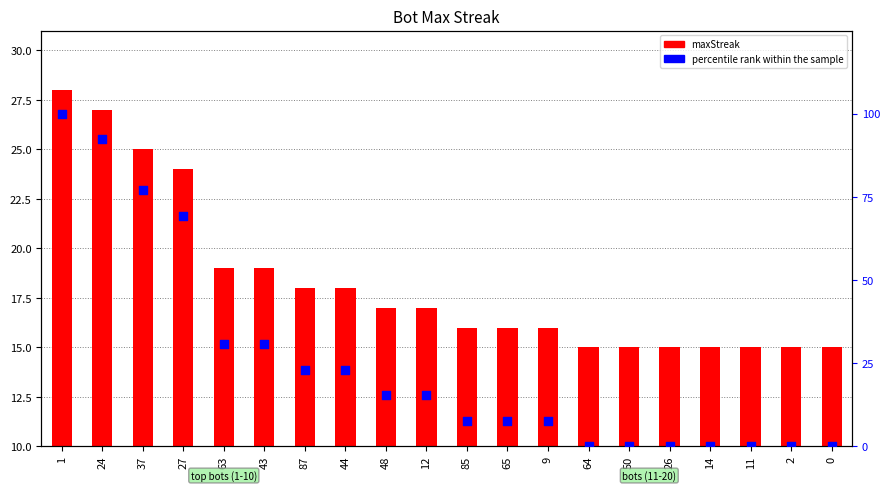

Is the value of maxStreak at 1 greater than the value of percentile rank within the sample at 44?

No